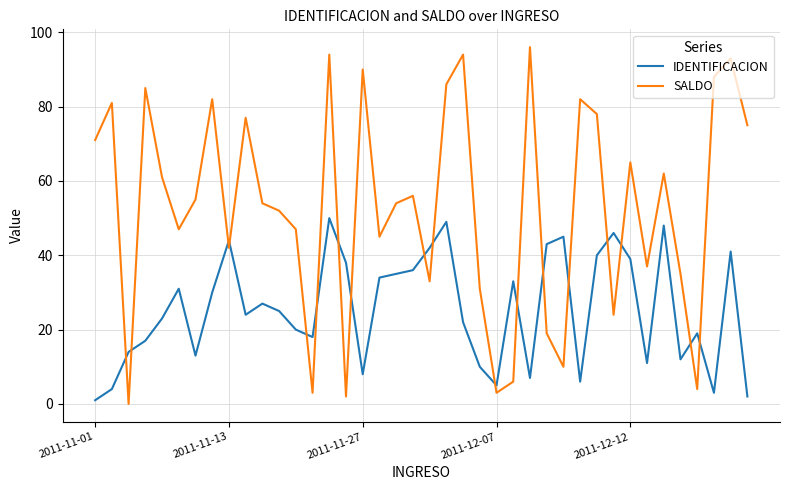

What is the greatest value displayed?

96